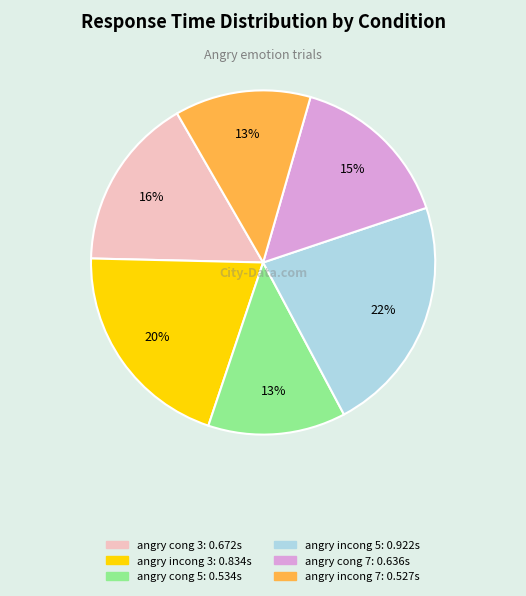

To the nearest percent, what is the average slice percentage?

17%